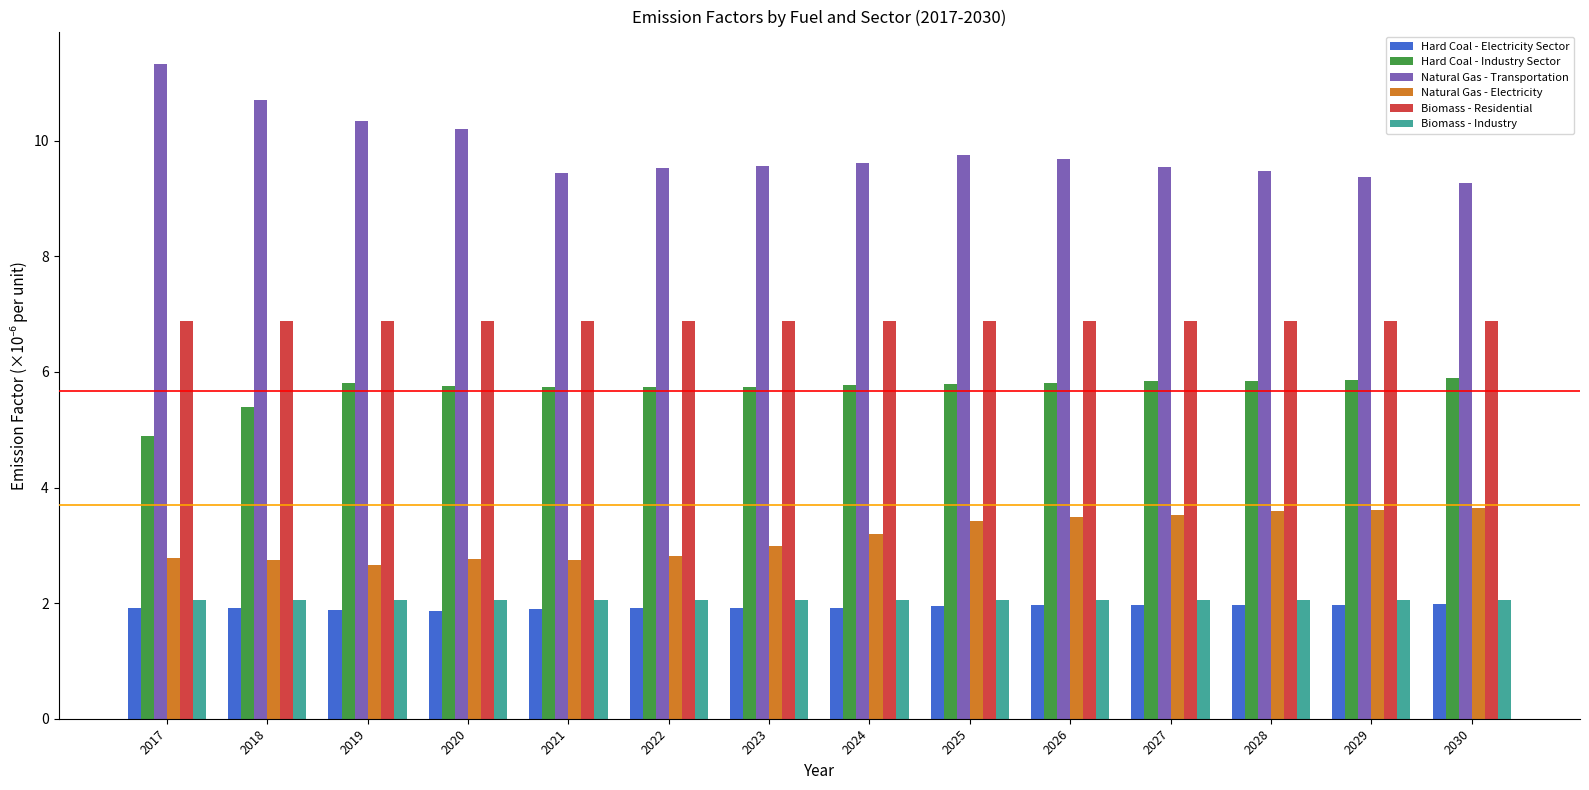

What is the total value across all series at 2018?

29.7